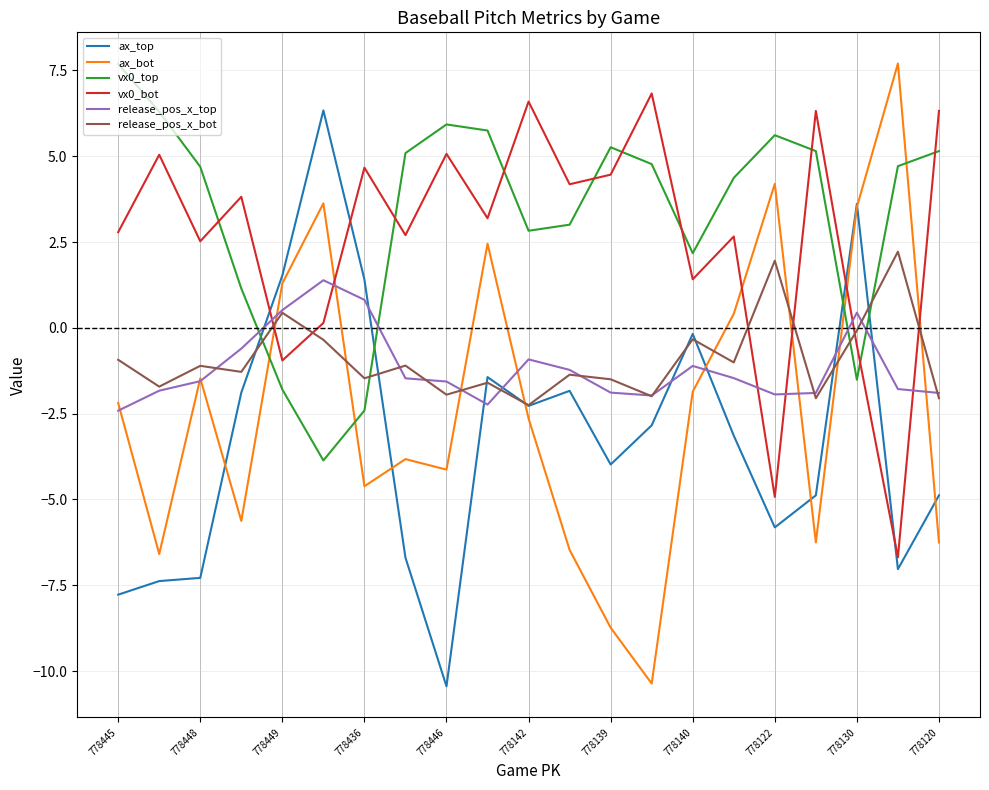

What is the minimum value shown in the chart?

-10.4